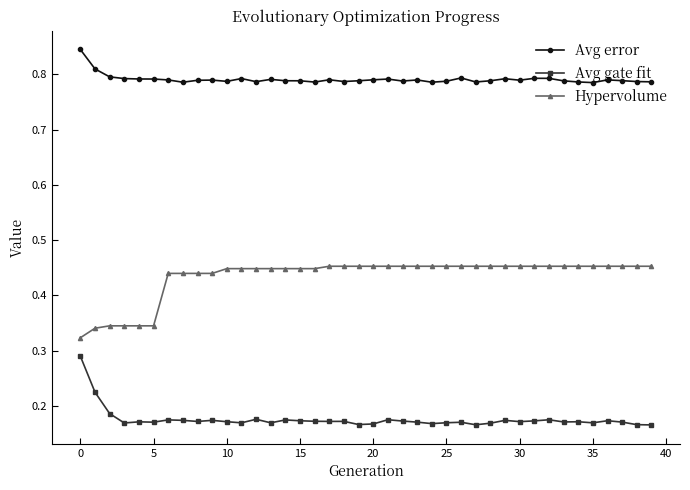

True or false: Avg gate fit and Hypervolume intersect in this chart.

False